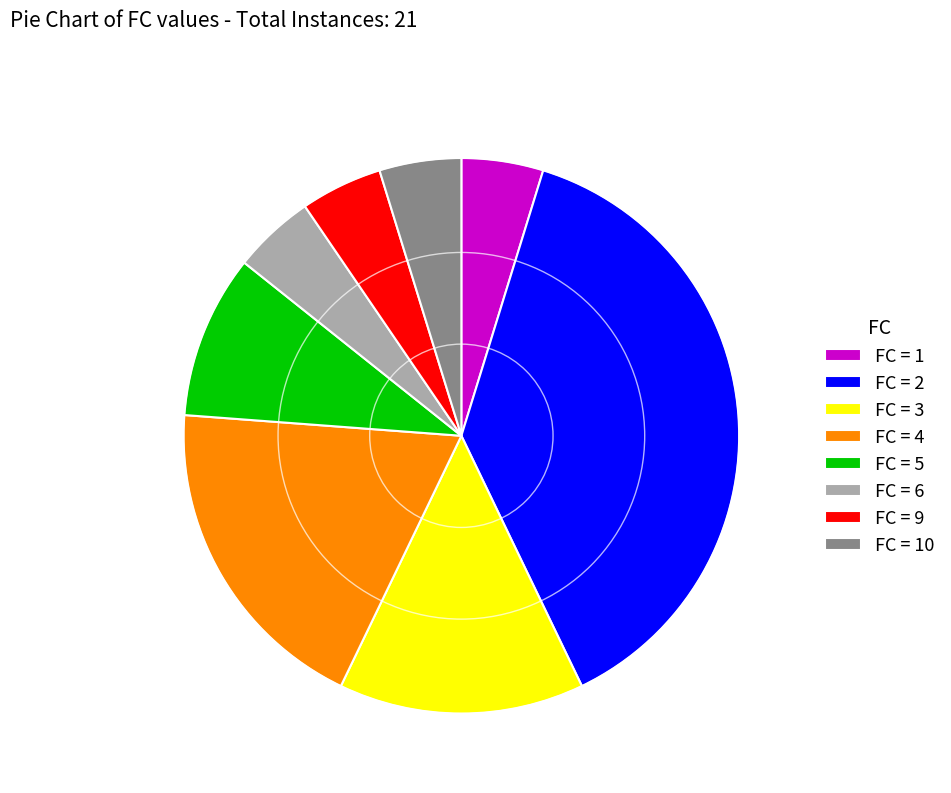

Is it true that FC = 9 is 15% of the pie?

False